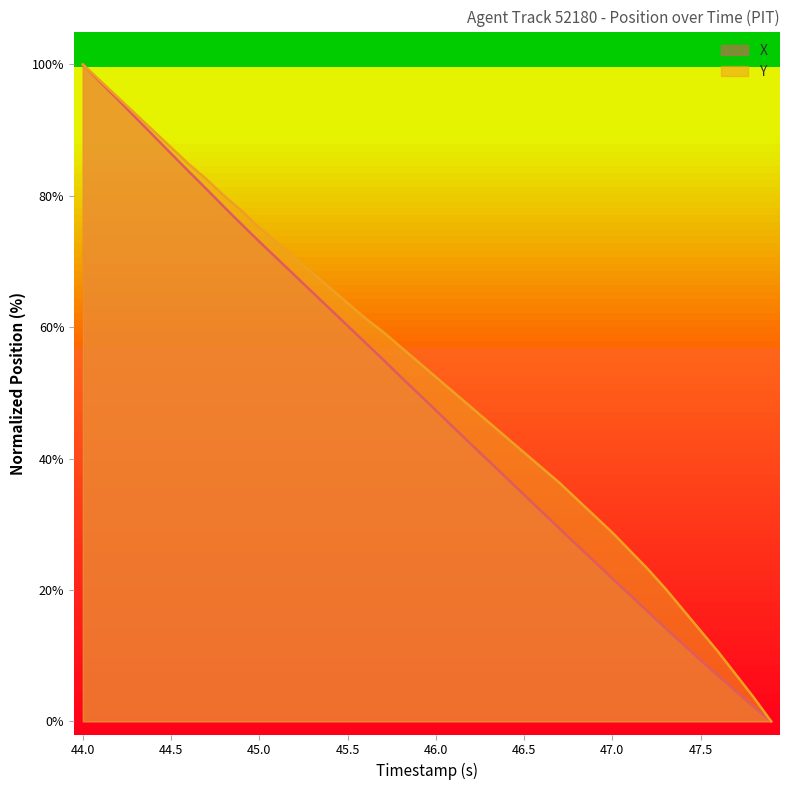

How many distinct data groups are displayed?

2